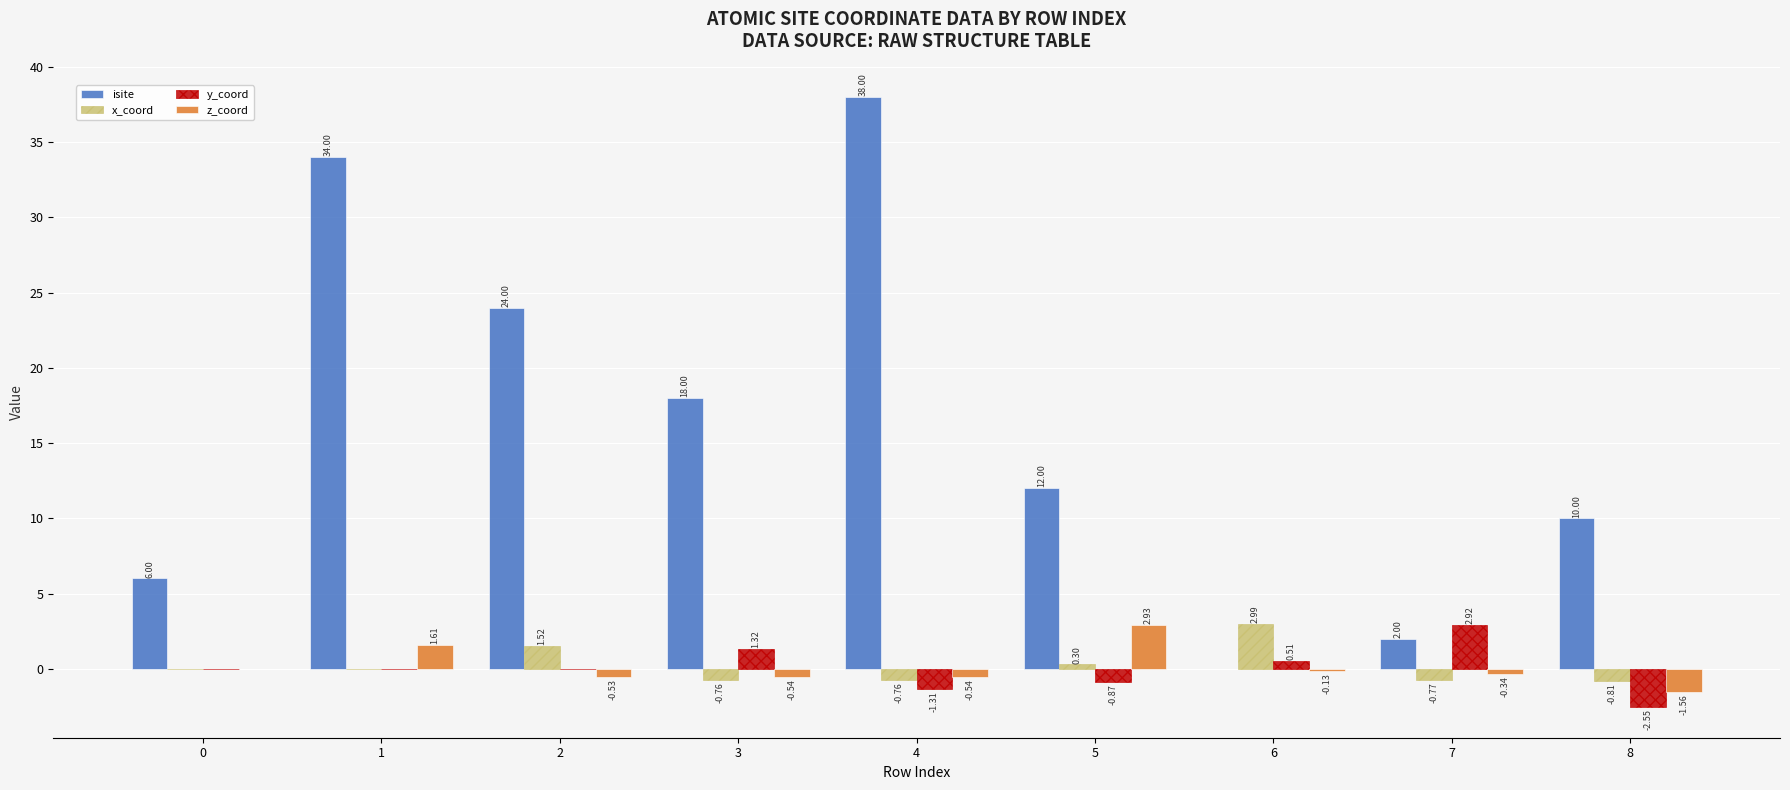

How many positive values does the isite series have?

8